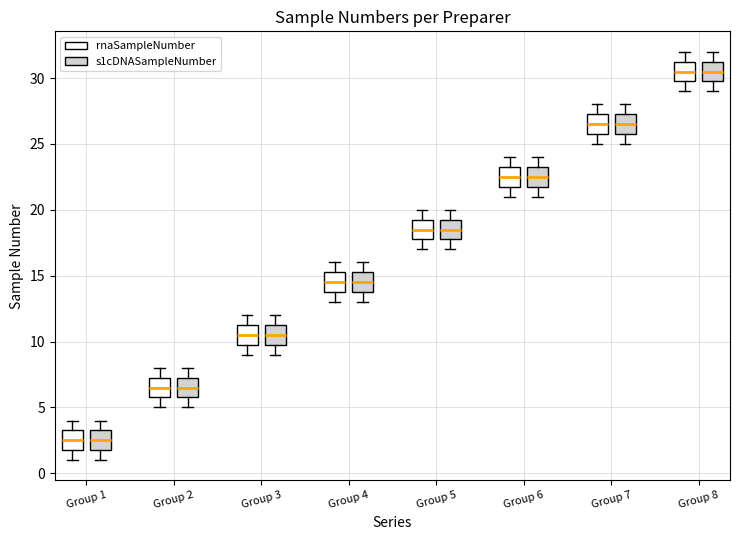

Reading left to right, read every box against the y-axis: the position of its median line, the range the box covers, and the ends of its whiskers. The values are not printed on the chart, so give them approximately, as read against the axis.

Group 1 (rnaSampleNumber): median 2.5, box 2.0 to 3.5, whiskers 1.0 to 4.0
Group 1 (s1cDNASampleNumber): median 2.5, box 2.0 to 3.5, whiskers 1.0 to 4.0
Group 2 (rnaSampleNumber): median 6.5, box 6.0 to 7.5, whiskers 5.0 to 8.0
Group 2 (s1cDNASampleNumber): median 6.5, box 6.0 to 7.5, whiskers 5.0 to 8.0
Group 3 (rnaSampleNumber): median 10.5, box 10.0 to 11.5, whiskers 9.0 to 12.0
Group 3 (s1cDNASampleNumber): median 10.5, box 10.0 to 11.5, whiskers 9.0 to 12.0
Group 4 (rnaSampleNumber): median 14.5, box 14.0 to 15.5, whiskers 13.0 to 16.0
Group 4 (s1cDNASampleNumber): median 14.5, box 14.0 to 15.5, whiskers 13.0 to 16.0
Group 5 (rnaSampleNumber): median 18.5, box 18.0 to 19.5, whiskers 17.0 to 20.0
Group 5 (s1cDNASampleNumber): median 18.5, box 18.0 to 19.5, whiskers 17.0 to 20.0
Group 6 (rnaSampleNumber): median 22.5, box 22.0 to 23.5, whiskers 21.0 to 24.0
Group 6 (s1cDNASampleNumber): median 22.5, box 22.0 to 23.5, whiskers 21.0 to 24.0
Group 7 (rnaSampleNumber): median 26.5, box 26.0 to 27.5, whiskers 25.0 to 28.0
Group 7 (s1cDNASampleNumber): median 26.5, box 26.0 to 27.5, whiskers 25.0 to 28.0
Group 8 (rnaSampleNumber): median 30.5, box 30.0 to 31.5, whiskers 29.0 to 32.0
Group 8 (s1cDNASampleNumber): median 30.5, box 30.0 to 31.5, whiskers 29.0 to 32.0